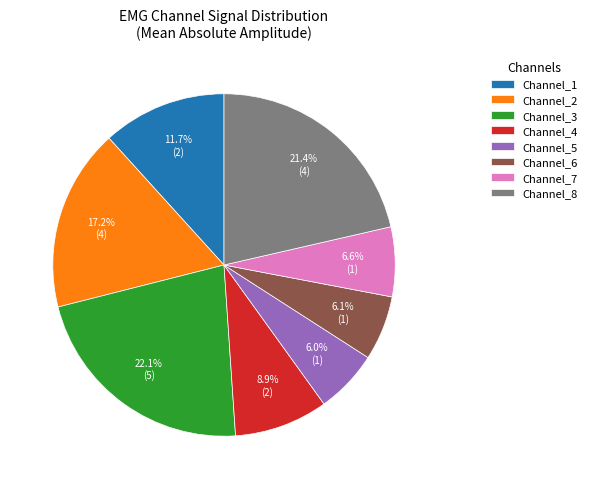

Is there a majority slice in this chart?

No